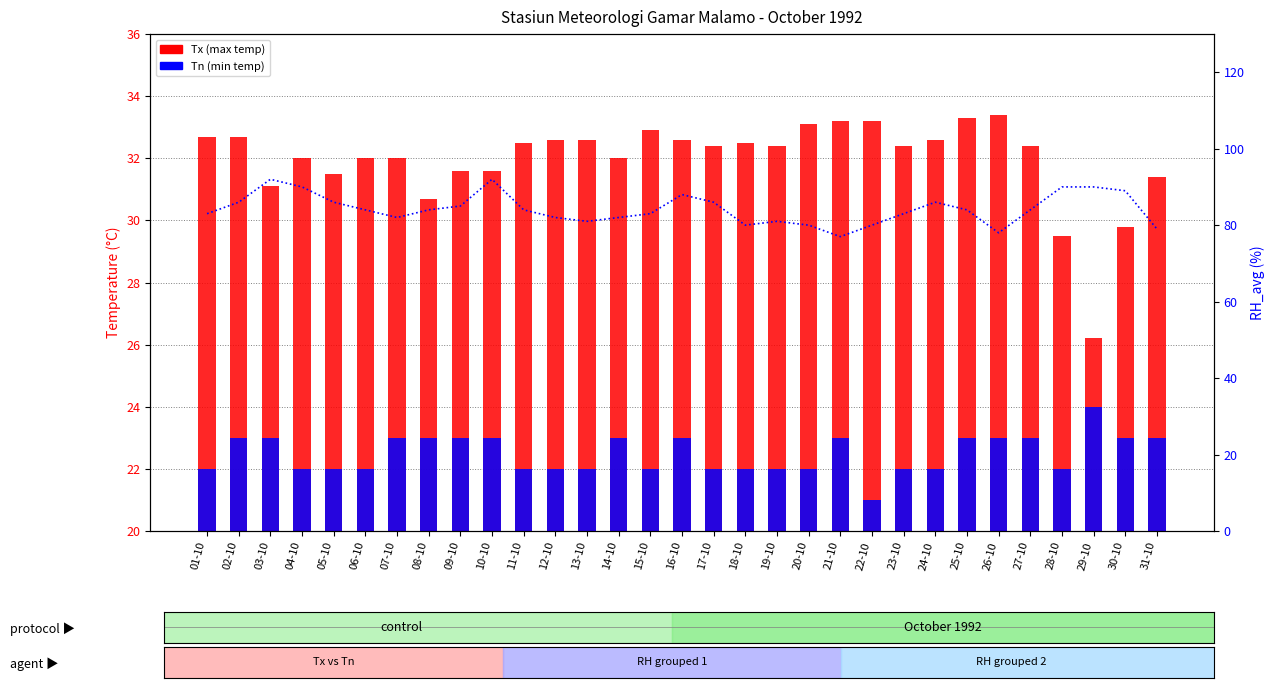

What is the value of the Tx (max temp) bar at the 12th from the left?

32.6